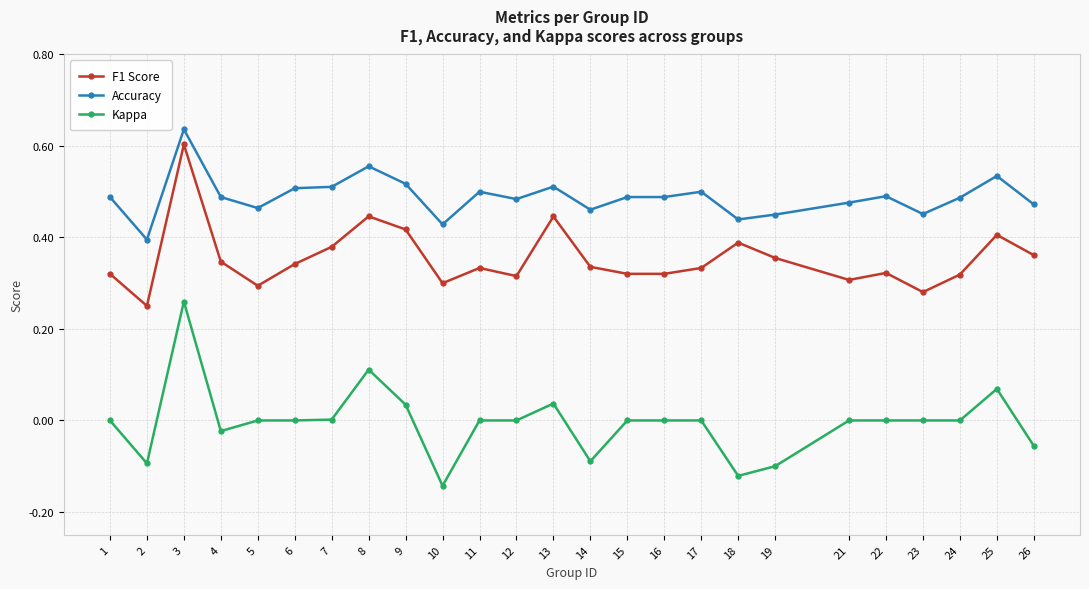

List the series in order of their overall mean, highest first.

Accuracy, F1 Score, Kappa